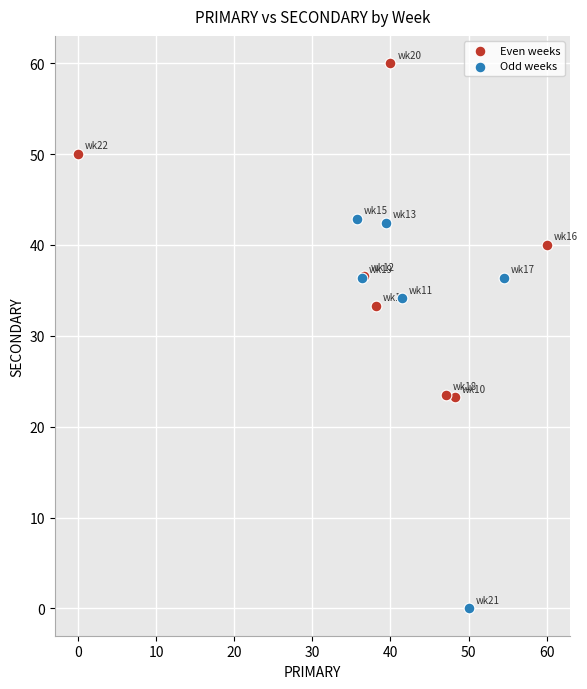

Which series contains the lowest Y value?

Odd weeks